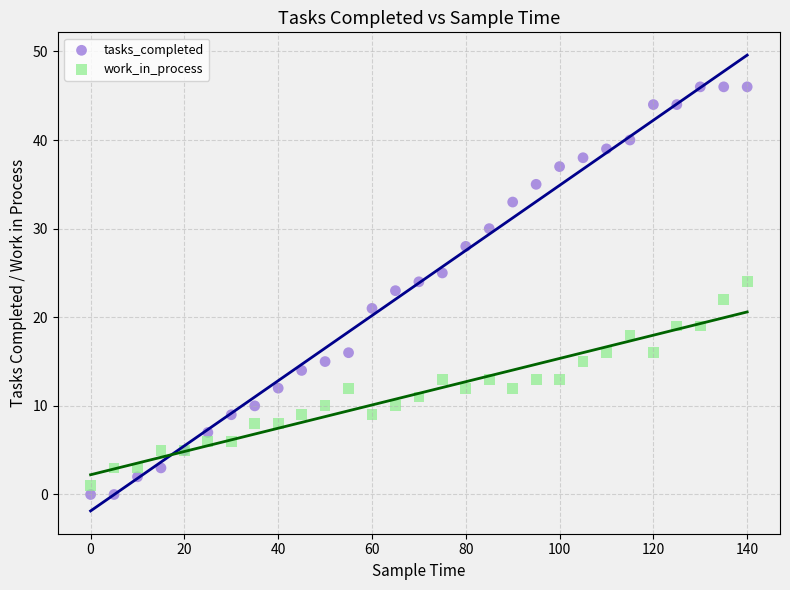

Which series reaches the maximum Y coordinate?

tasks_completed